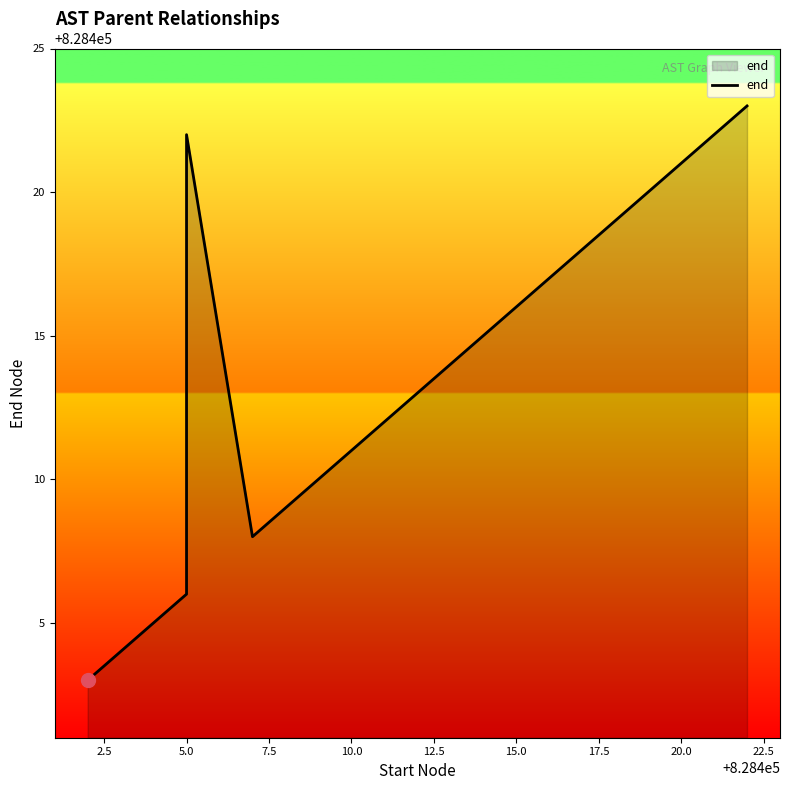

What is the difference between the maximum and minimum values?

20